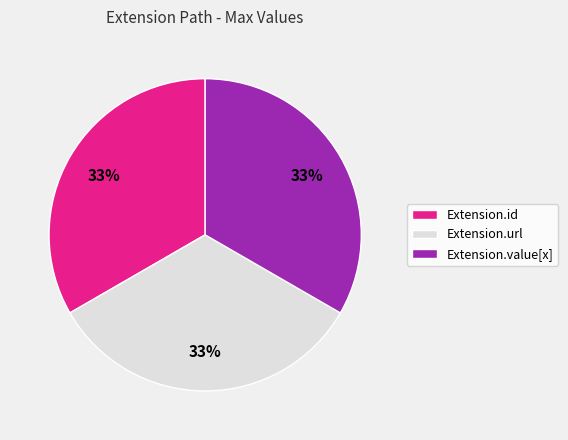

Is there a majority slice in this chart?

No